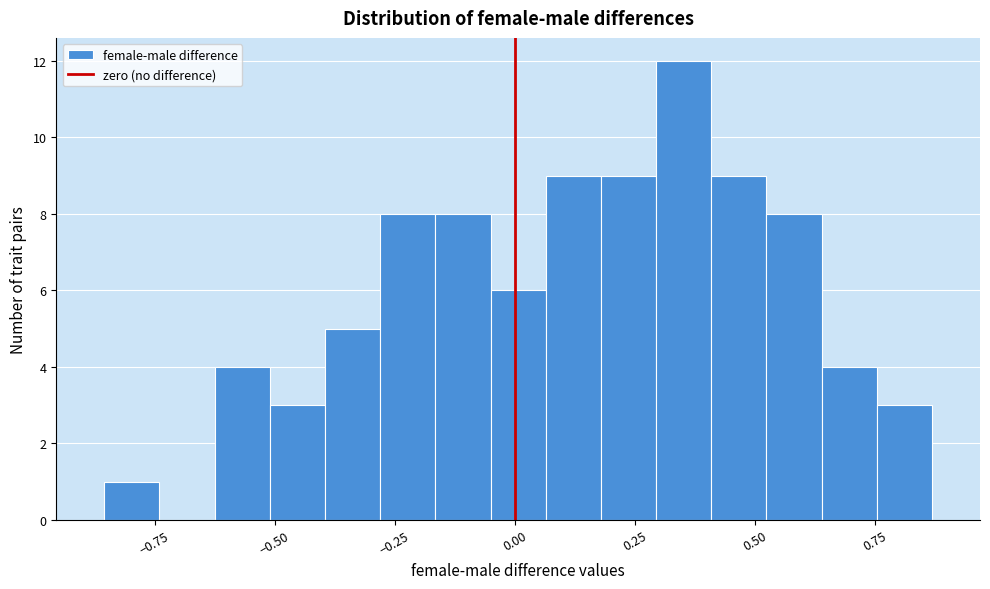

Around what value on the x-axis is the tallest bar? Give the approximate position of its centre, as read against the axis.

0.35